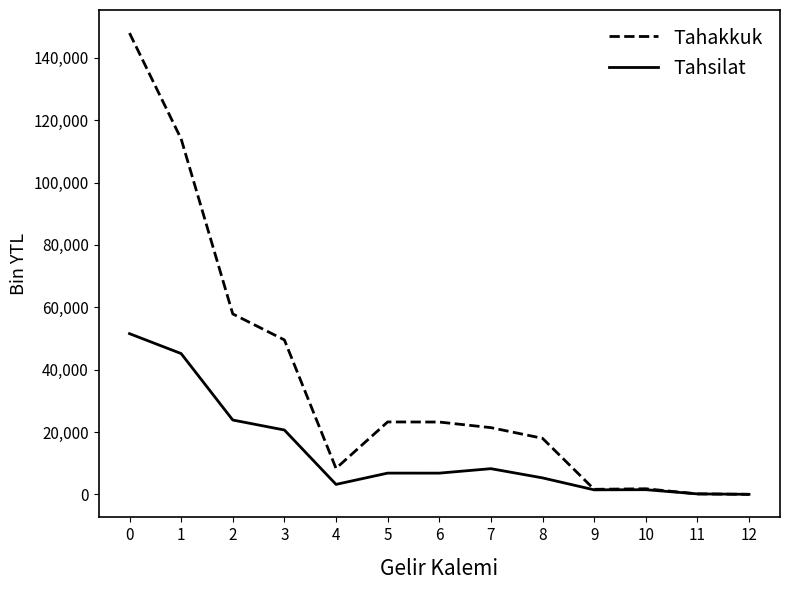

What is the total value across all series at 9?

3079